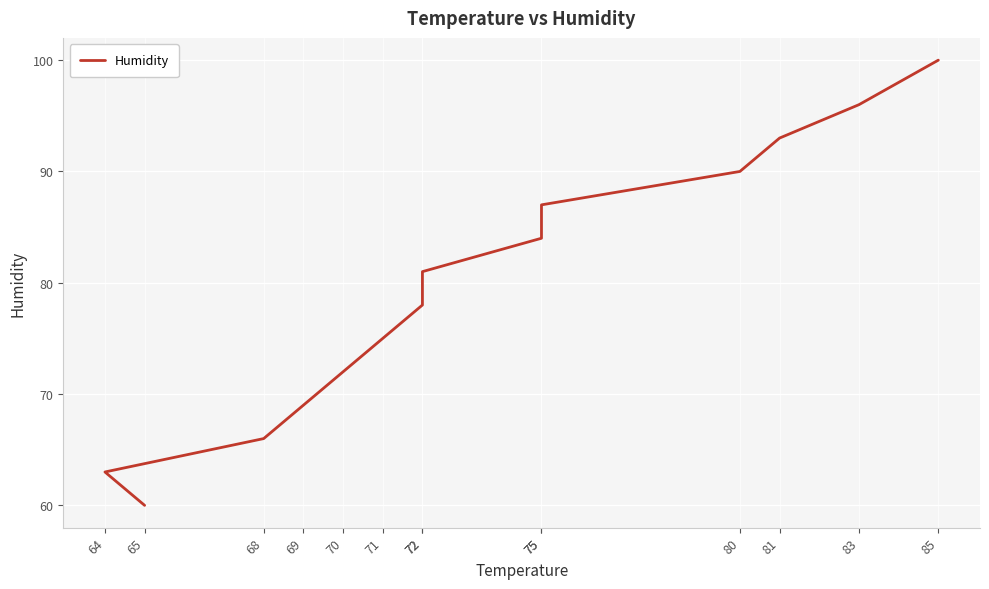

What is the label of the 2nd point from the left?

64